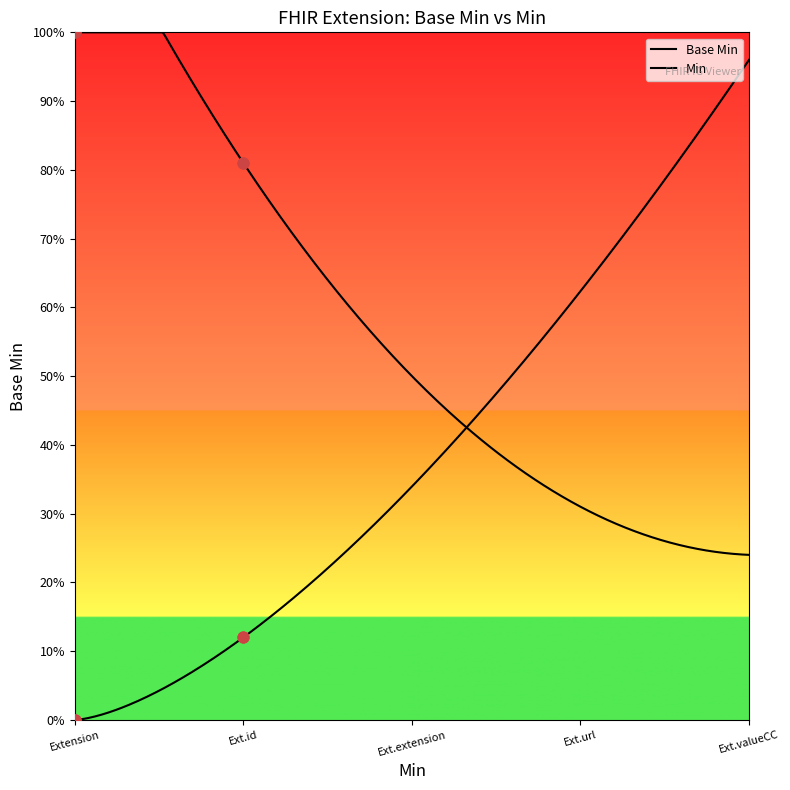

Is the value of Base Min at Extension greater than the value of Min at Extension?

No